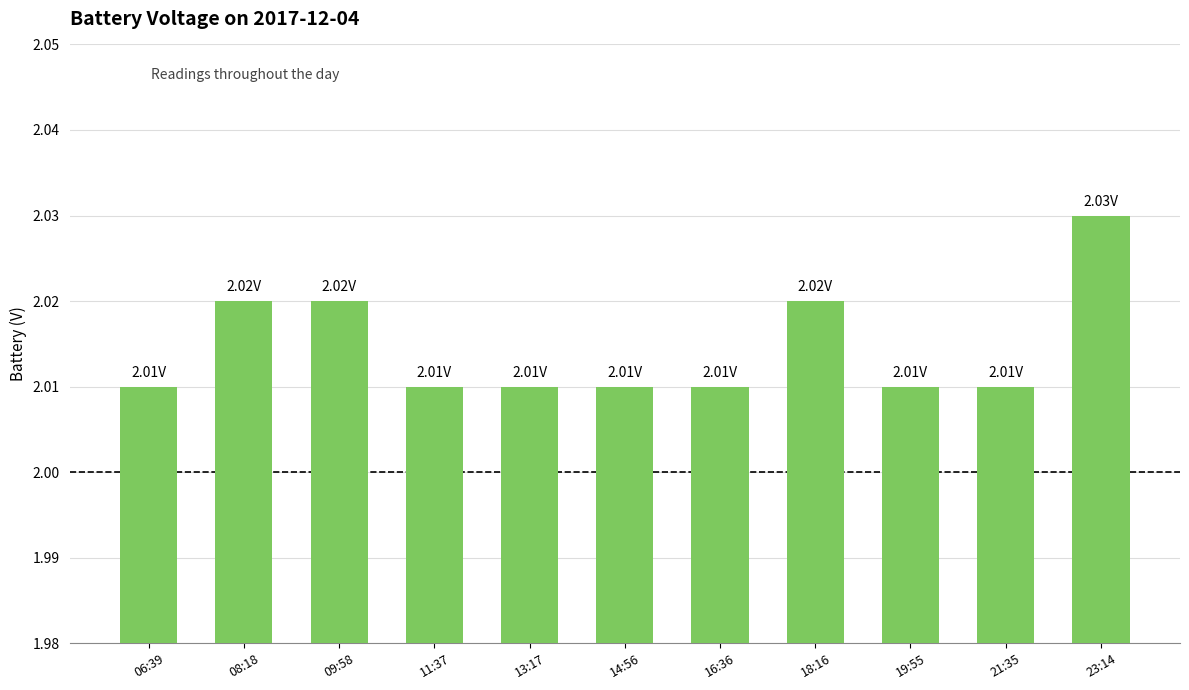

What is the label of the 3rd bar from the right?

19:55